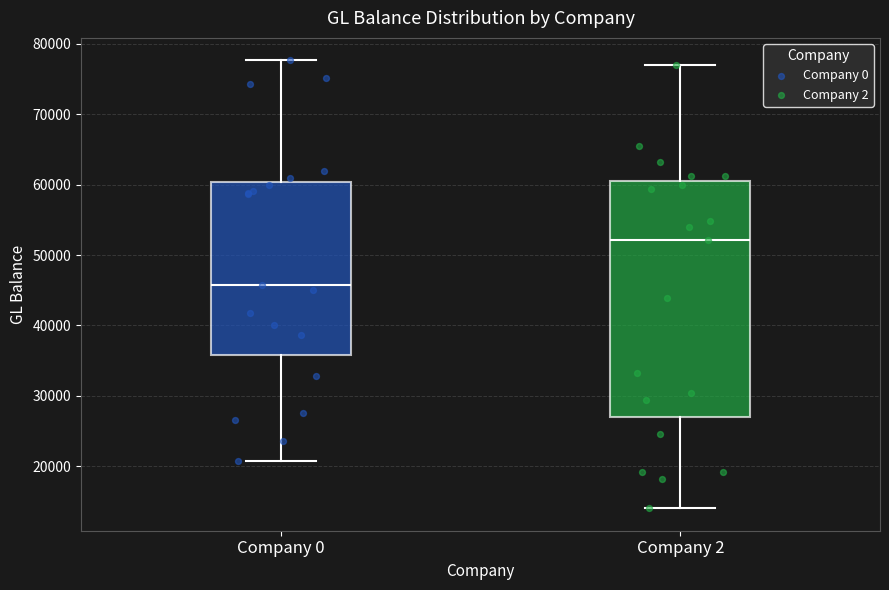

Which box has the highest median line?

Company 2